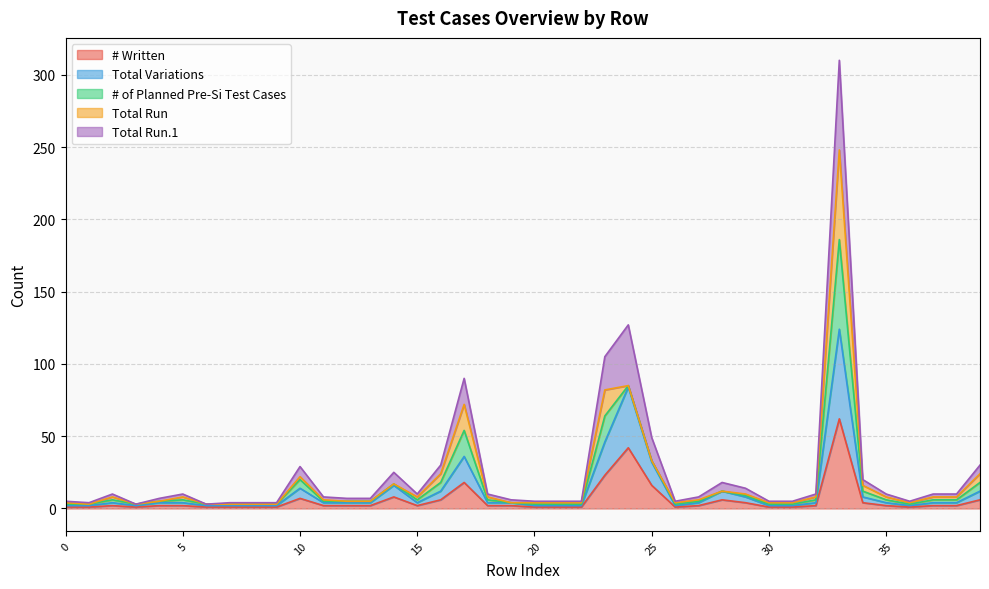

True or false: Total Variations and # Written cross at least once.

False